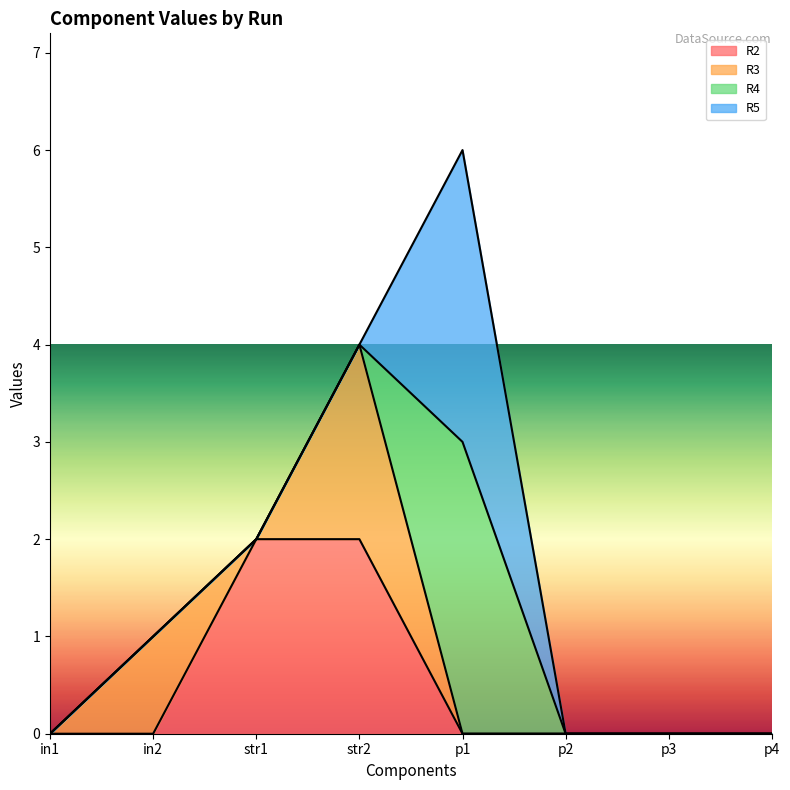

How many values in R5 are above zero?

1